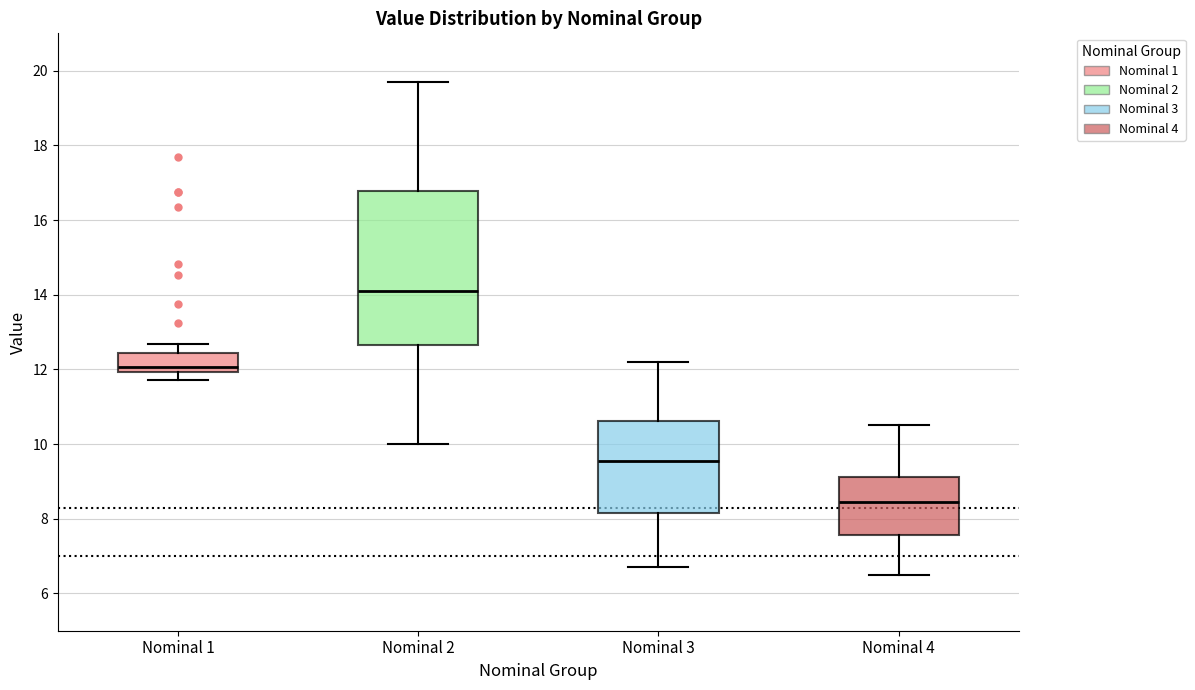

Reading left to right, read every box against the y-axis: the position of its median line, the range the box covers, and the ends of its whiskers. The values are not printed on the chart, so give them approximately, as read against the axis.

Nominal 1: median 12.0 (just above the box's lower edge), box 12.0 to 12.4, whiskers 11.8 to 12.6
Nominal 2: median 14.2, box 12.6 to 16.8, whiskers 10.0 to 19.8
Nominal 3: median 9.6, box 8.2 to 10.6, whiskers 6.8 to 12.2
Nominal 4: median 8.4, box 7.6 to 9.2, whiskers 6.6 to 10.6